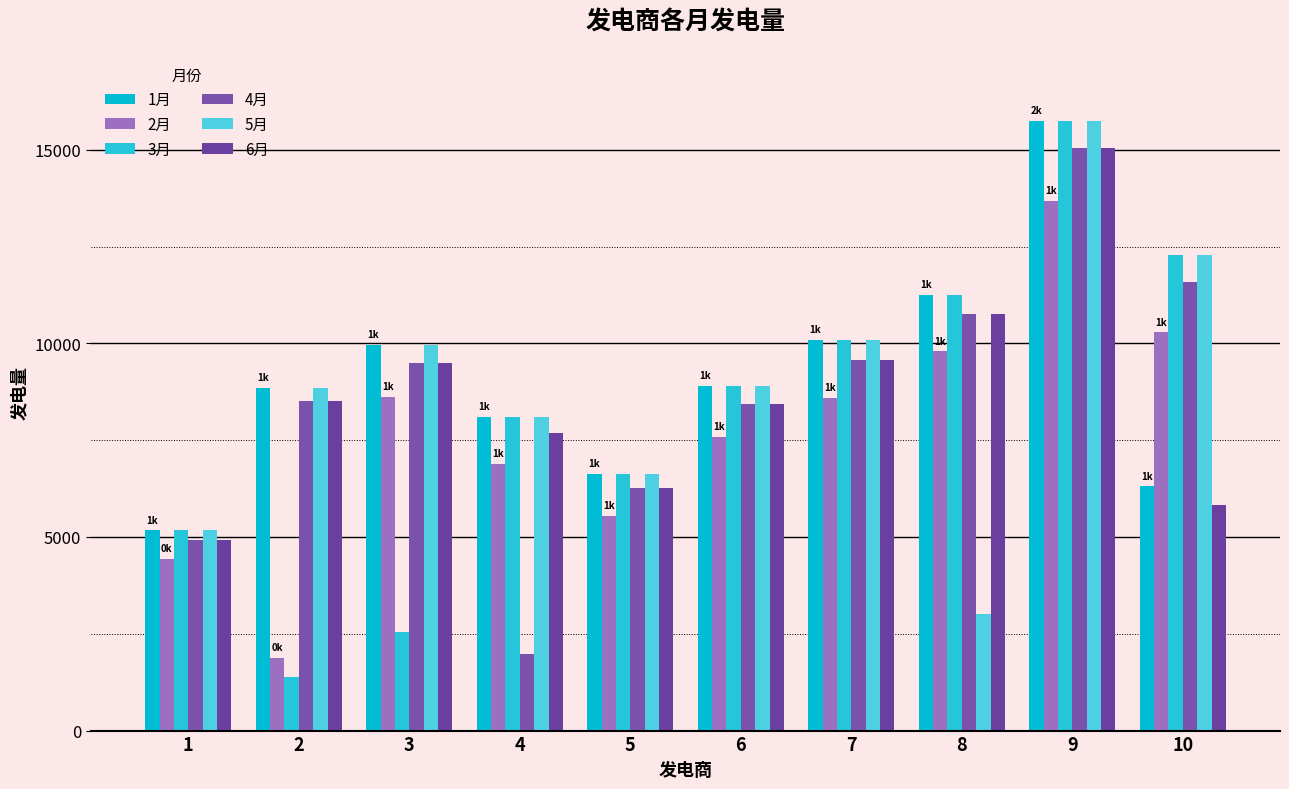

Which series has the largest total across all categories?

1月